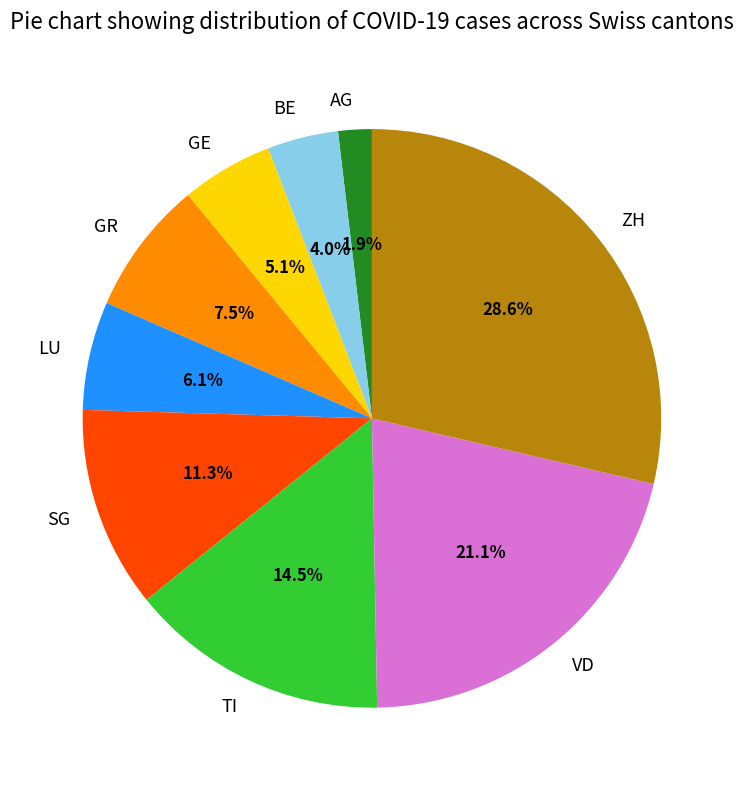

Rank the categories by value from lowest to highest.

AG, BE, GE, LU, GR, SG, TI, VD, ZH